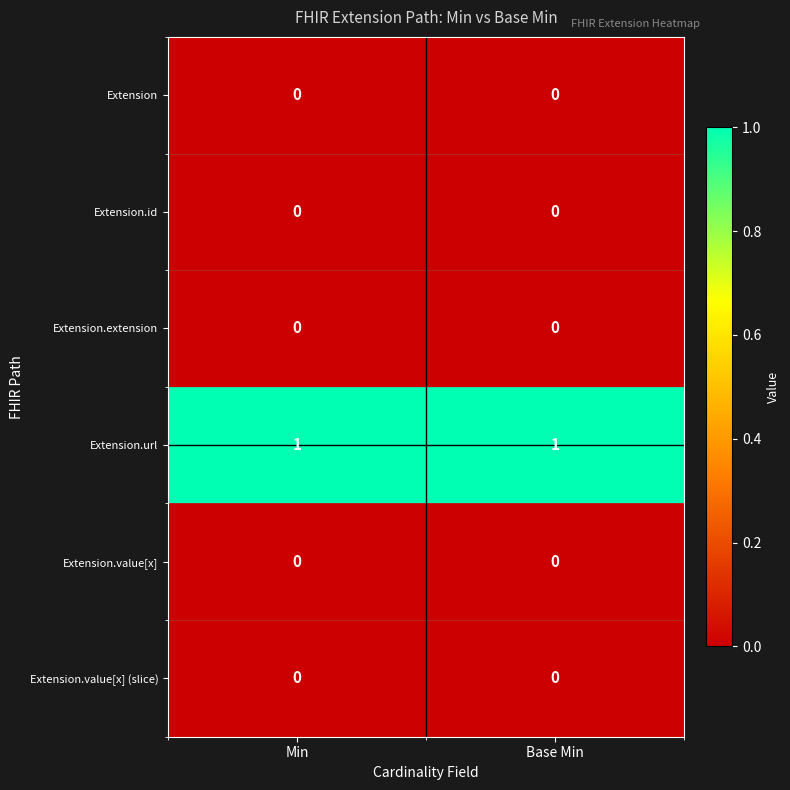

Is it true that Extension.value[x] equals 0 at Base Min?

True